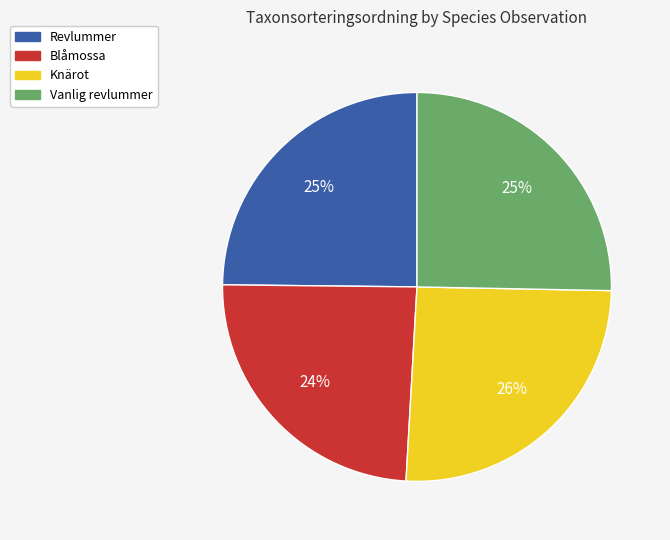

Does any single category account for the majority?

No